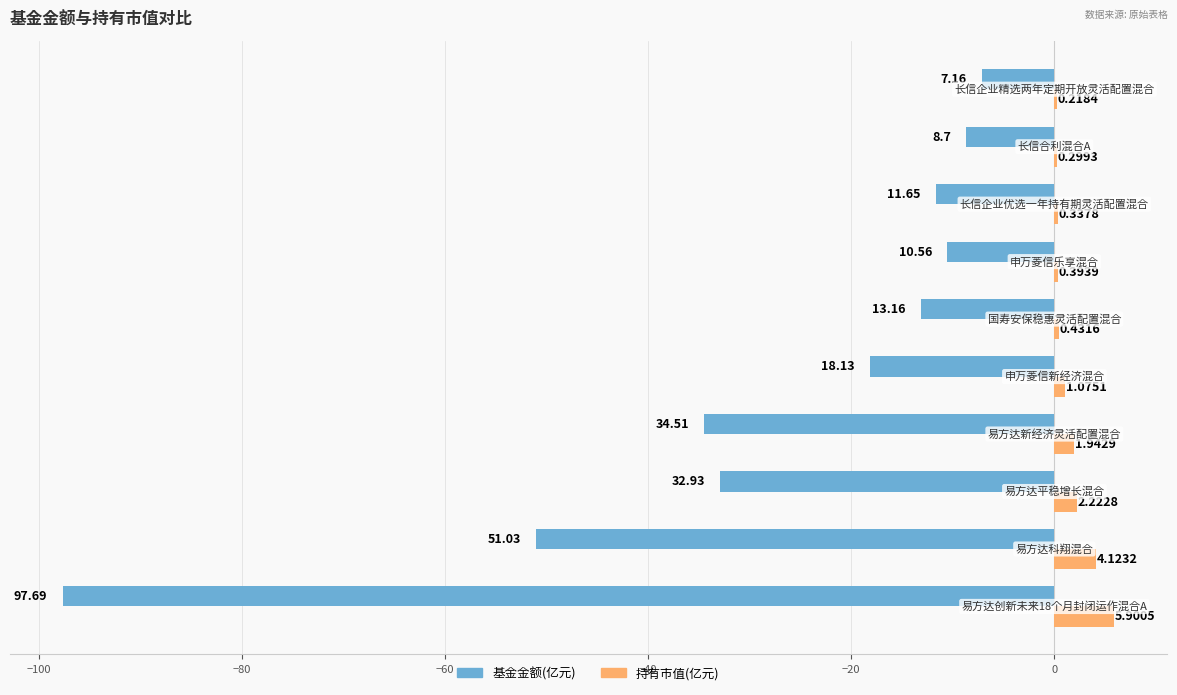

Which series has the largest total across all categories?

持有市值(亿元)